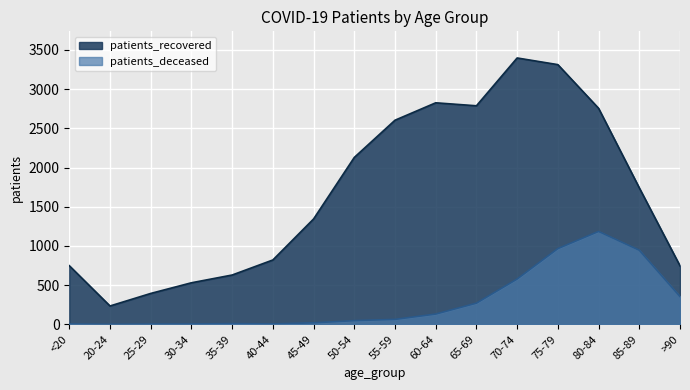

What is the maximum value shown in the chart?

3398